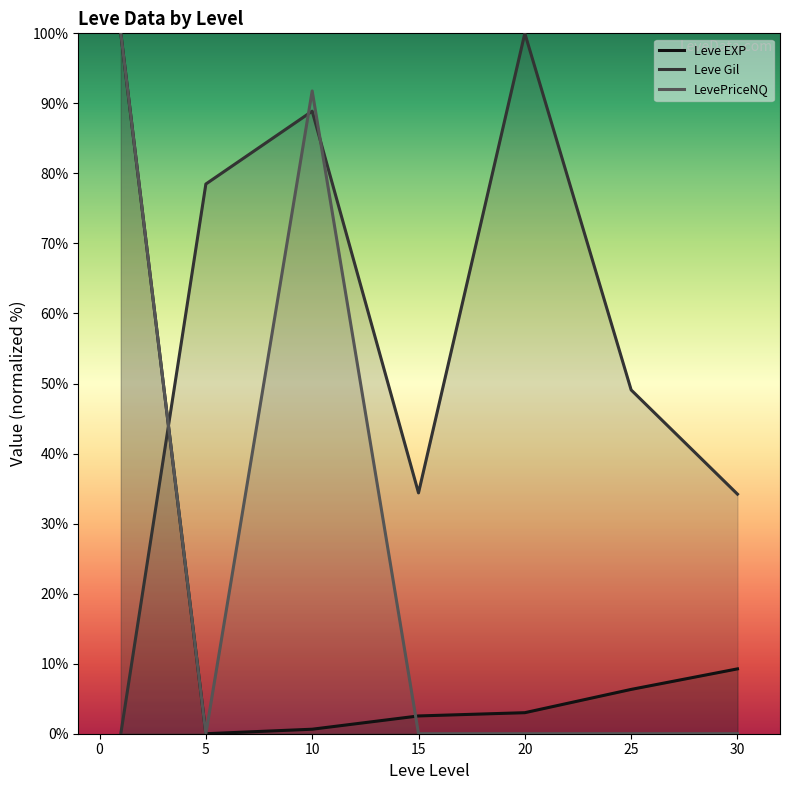

List the series in order of their overall mean, lowest first.

Leve EXP, LevePriceNQ, Leve Gil